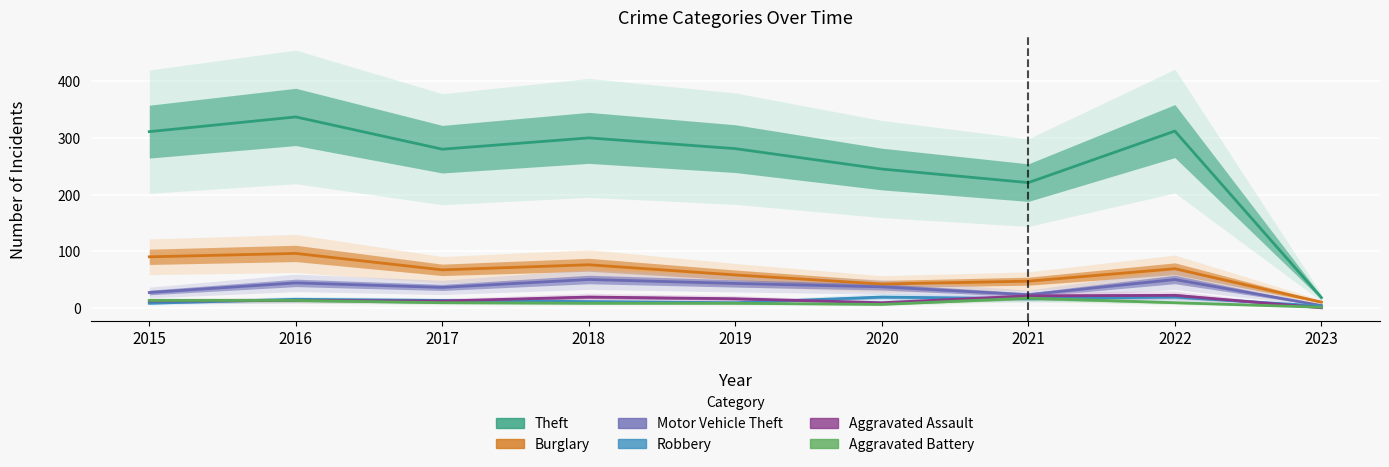

True or false: Robbery has more than 2 interior local peaks.

True